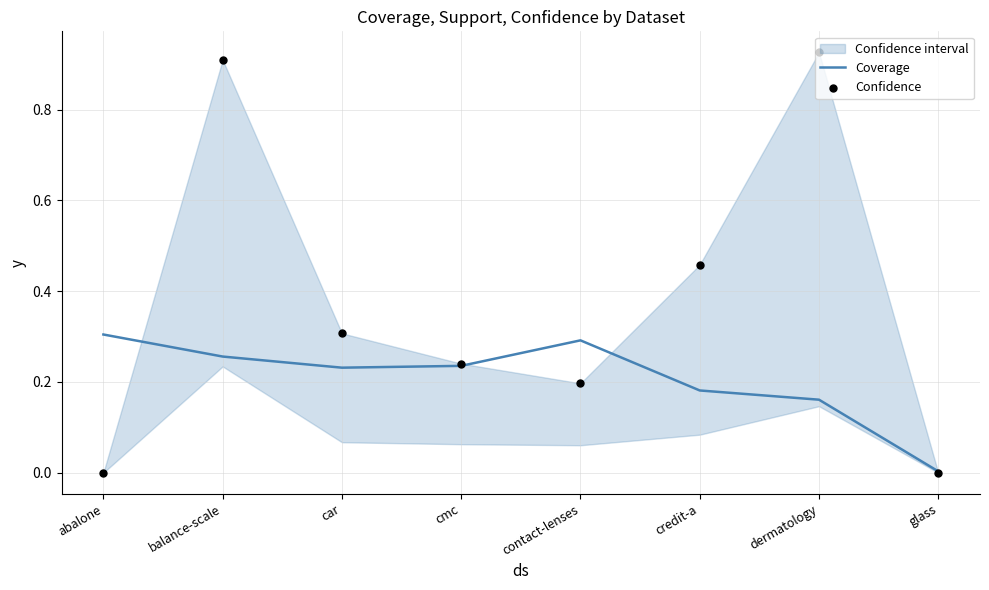

What is the total value across all series at cmc?

0.5